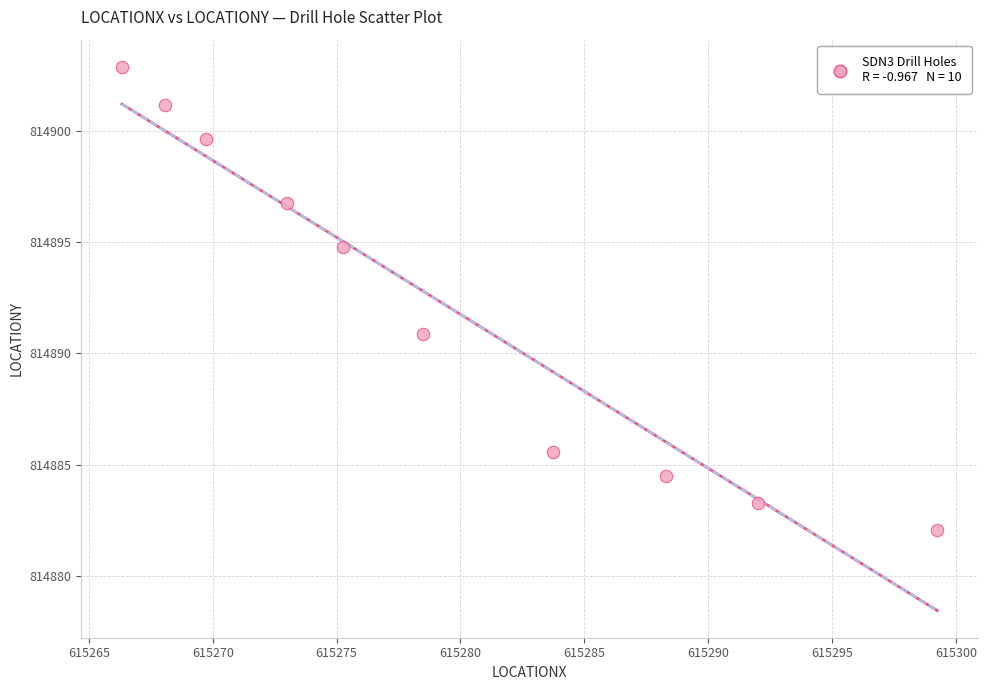

What is the range of X values (max minus min)?

32.9